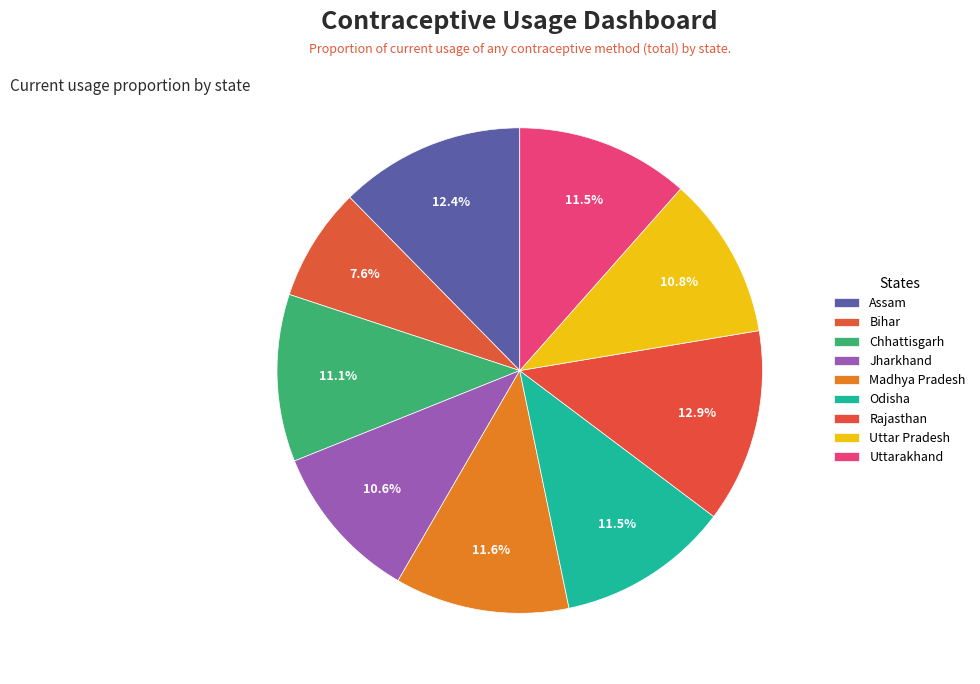

How many segments does this pie chart have?

9